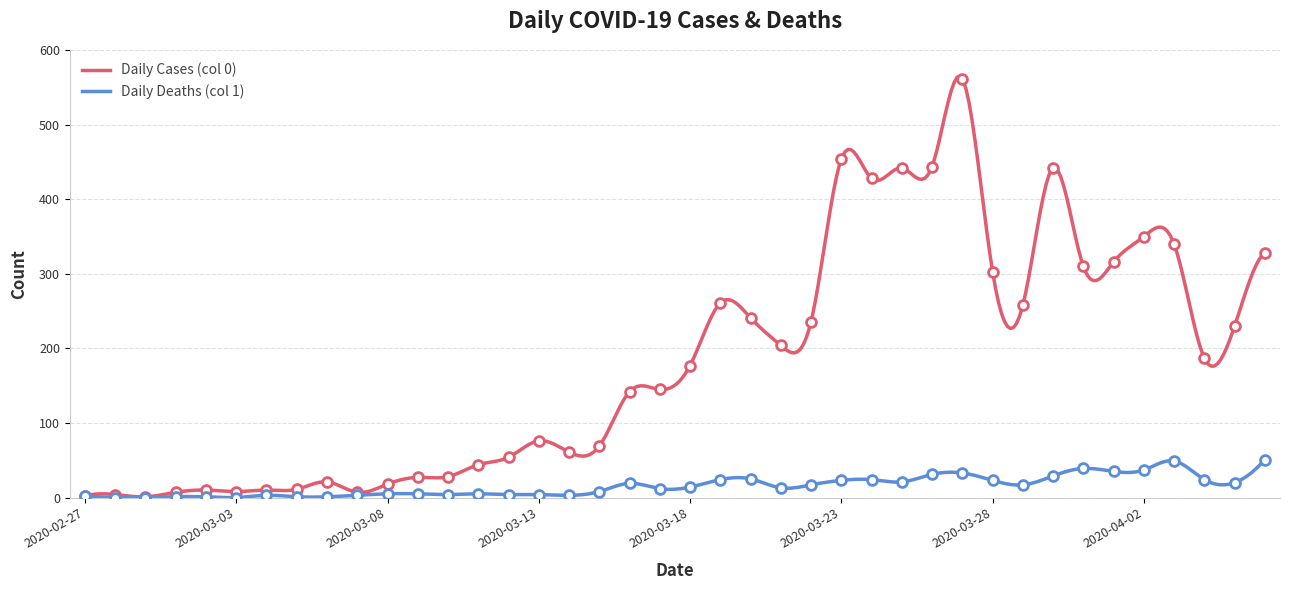

What is the total value across all series at 2020-03-17?

157